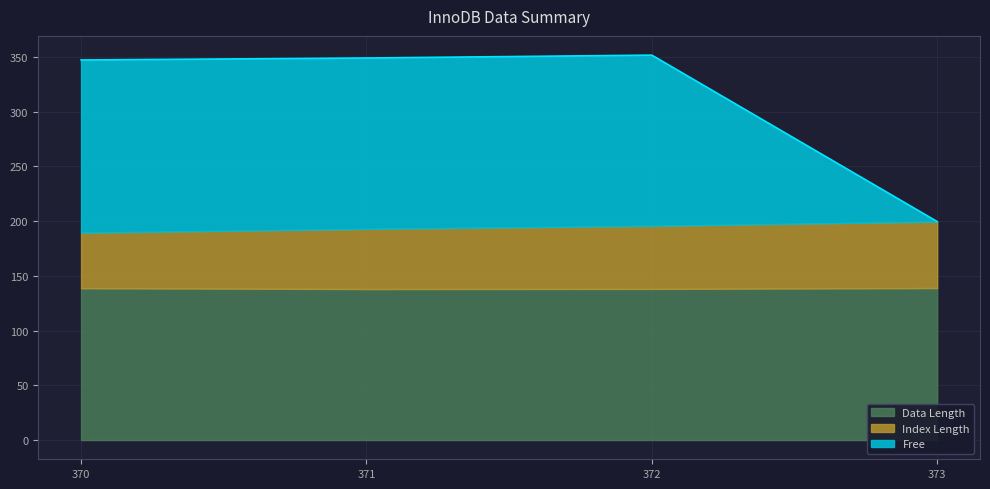

What is the total value across all series at 372?

351.7